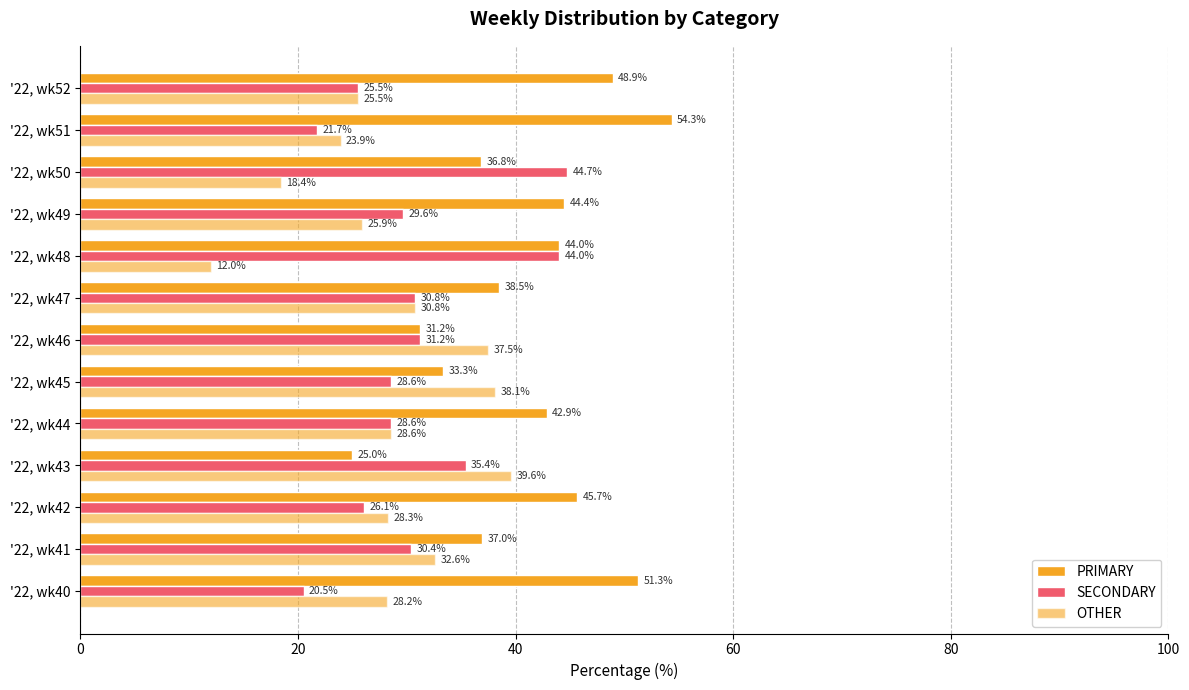

How many values in the OTHER series exceed 28?

8